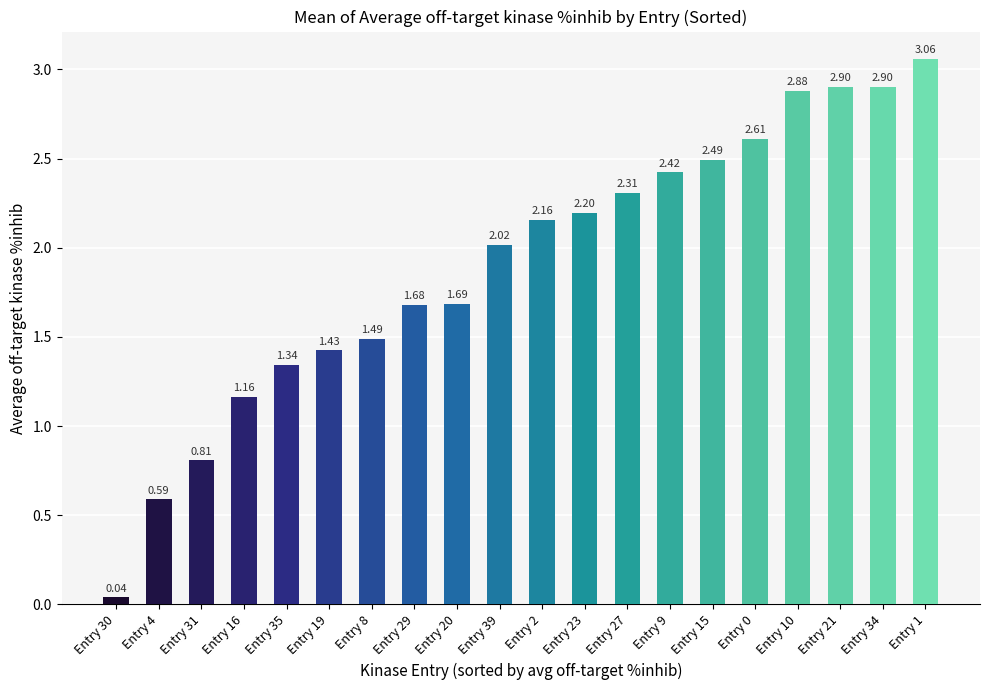

The chart shows a value of 2.5 at Entry 15. True or false?

True